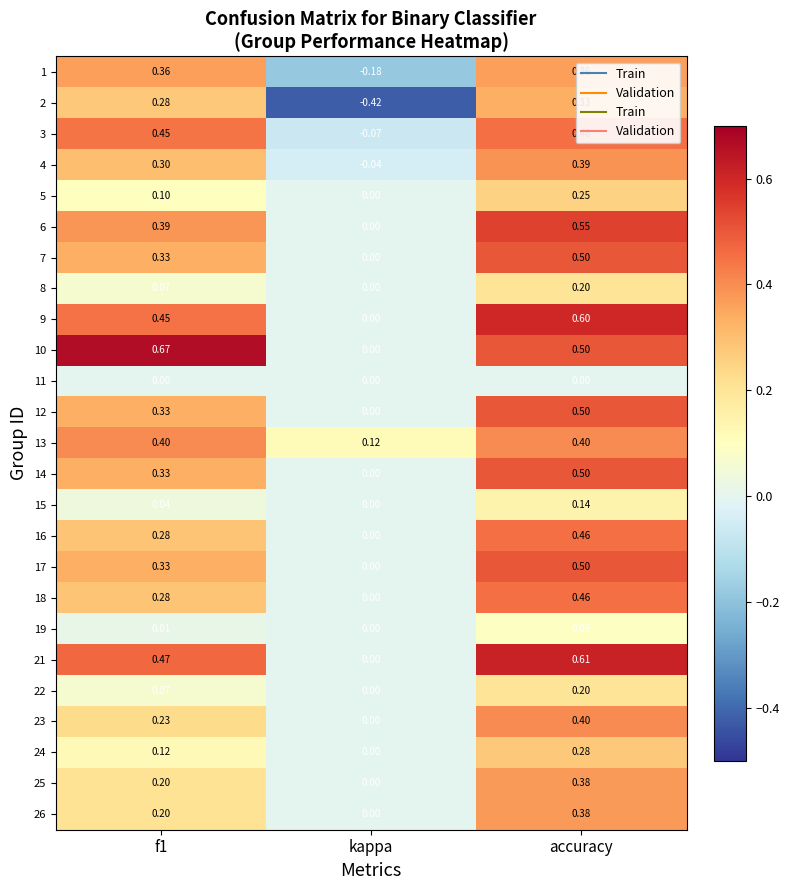

Is the value of 6 at f1 greater than the value of 7 at kappa?

Yes